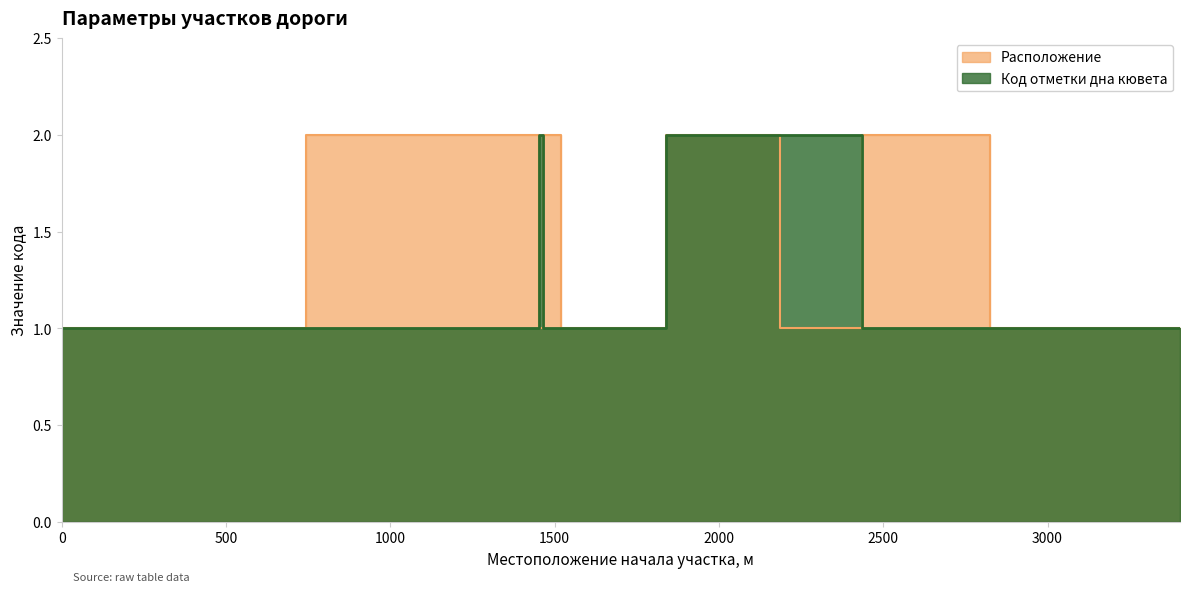

What is the value of the Расположение point at the 8th from the left?

2